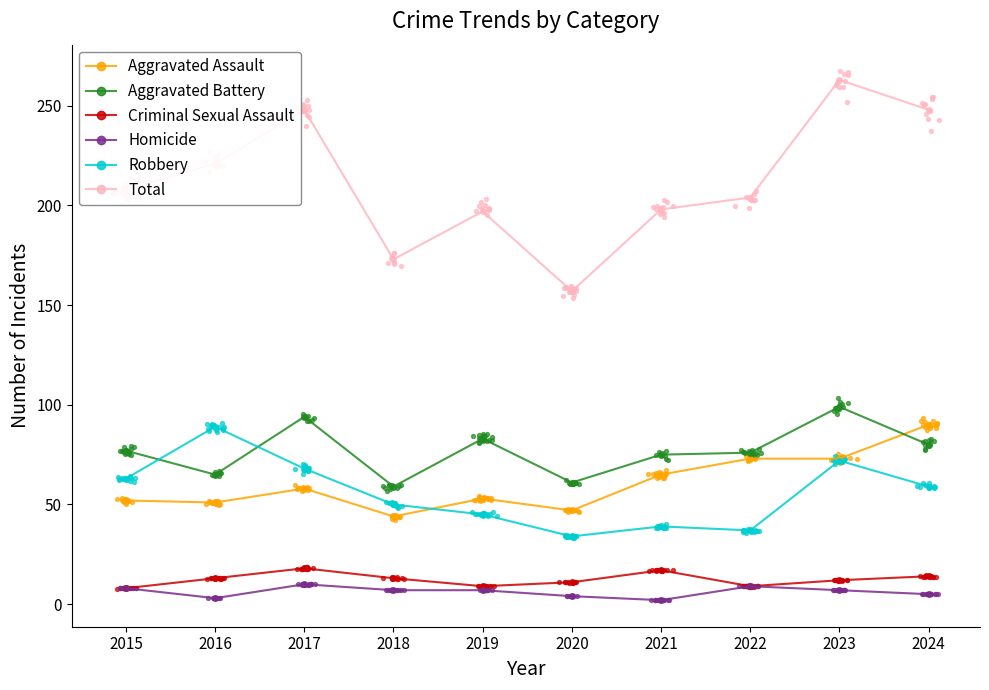

Which series has the largest Y range (max minus min)?

Total